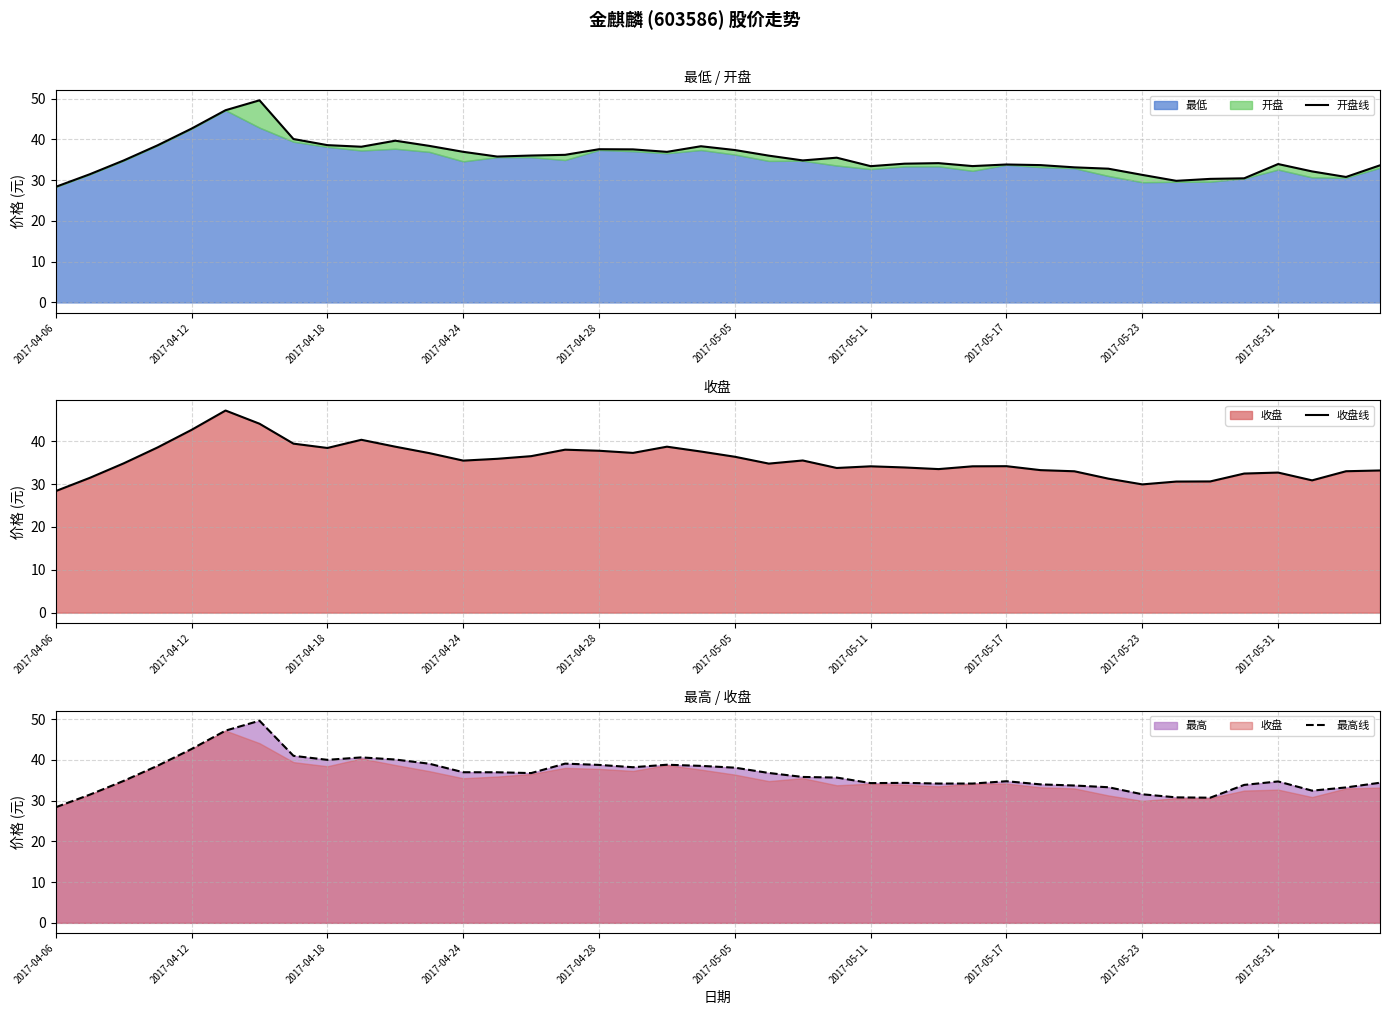

True or false: 收盘线 and 最高线 cross at least once.

False